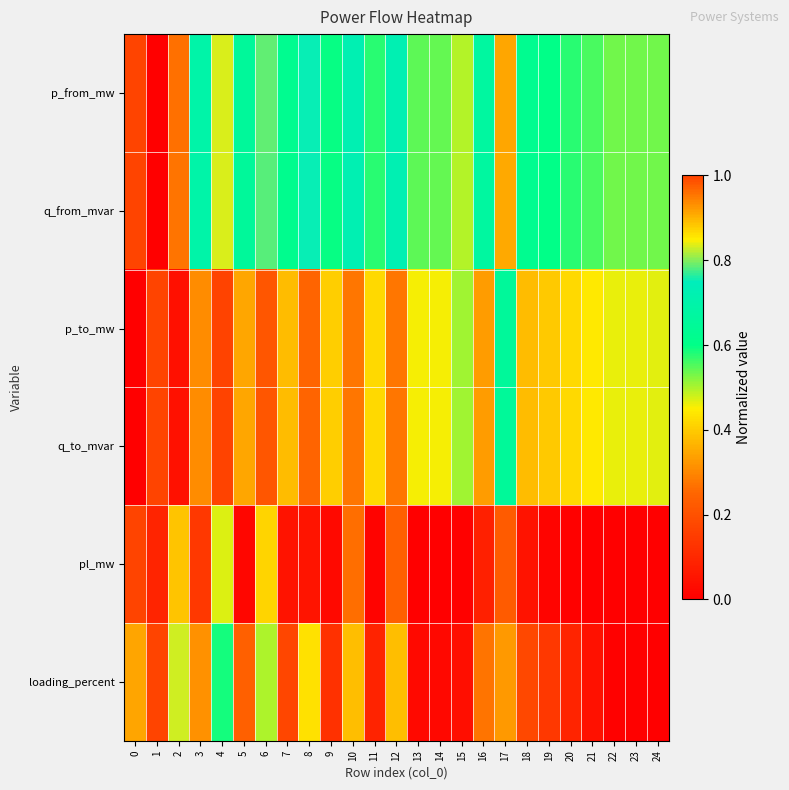

Reading left to right, what are all the values shown in this chart?

p_from_mw: 0=1.0	1=0.0	2=1.0	3=0.7	4=0.8	5=0.7	6=0.8	7=0.6	8=0.8	9=0.6	10=0.7	11=0.6	12=0.7	13=0.5	14=0.5	15=0.5	16=0.7	17=0.3	18=0.6	19=0.6	20=0.6	21=0.6	22=0.5	23=0.5	24=0.5
q_from_mvar: 0=1.0	1=0.0	2=1.0	3=0.7	4=0.8	5=0.7	6=0.8	7=0.6	8=0.8	9=0.6	10=0.7	11=0.6	12=0.7	13=0.5	14=0.5	15=0.5	16=0.7	17=0.3	18=0.6	19=0.6	20=0.6	21=0.6	22=0.5	23=0.5	24=0.5
p_to_mw: 0=0.0	1=1.0	2=0.0	3=0.3	4=0.2	5=0.3	6=0.2	7=0.4	8=0.2	9=0.4	10=0.3	11=0.4	12=0.3	13=0.5	14=0.5	15=0.5	16=0.3	17=0.7	18=0.4	19=0.4	20=0.4	21=0.4	22=0.5	23=0.5	24=0.5
q_to_mvar: 0=0.0	1=1.0	2=0.0	3=0.3	4=0.2	5=0.3	6=0.2	7=0.4	8=0.2	9=0.4	10=0.3	11=0.4	12=0.3	13=0.5	14=0.5	15=0.5	16=0.3	17=0.7	18=0.4	19=0.4	20=0.4	21=0.4	22=0.5	23=0.5	24=0.5
pl_mw: 0=1.0	1=0.1	2=0.9	3=0.1	4=0.5	5=0.0	6=0.4	7=0.0	8=0.1	9=0.0	10=0.3	11=0.0	12=0.2	13=0.0	14=0.0	15=0.0	16=0.1	17=0.2	18=0.0	19=0.0	20=0.0	21=0.0	22=0.0	23=0.0	24=0.0
loading_percent: 0=0.9	1=1.0	2=0.8	3=0.3	4=0.6	5=0.2	6=0.5	7=0.2	8=0.4	9=0.1	10=0.4	11=0.1	12=0.4	13=0.0	14=0.0	15=0.0	16=0.3	17=0.3	18=0.2	19=0.1	20=0.1	21=0.0	22=0.0	23=0.0	24=0.0